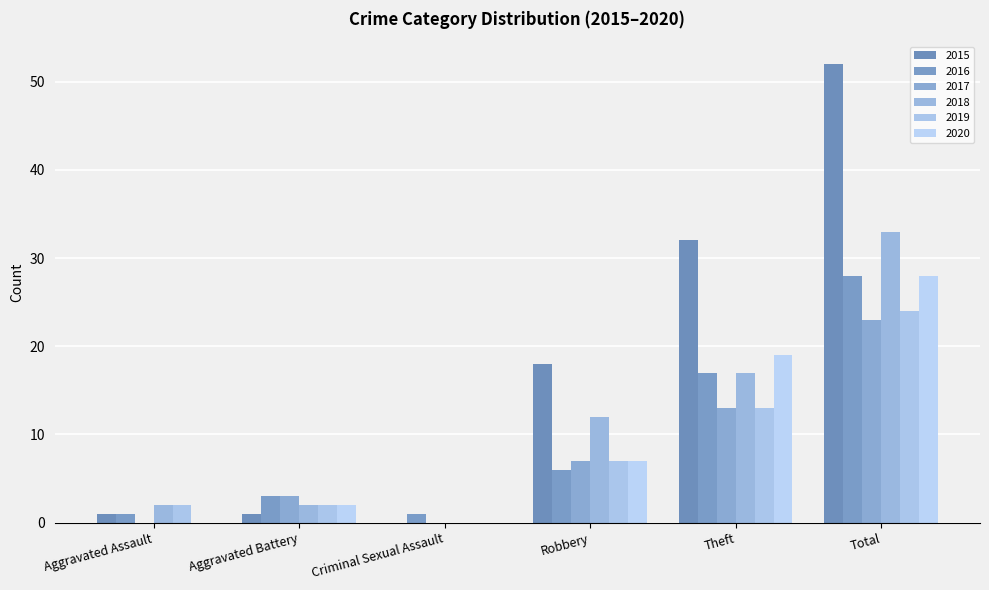

At which label is 2019 closest to 12?

Theft